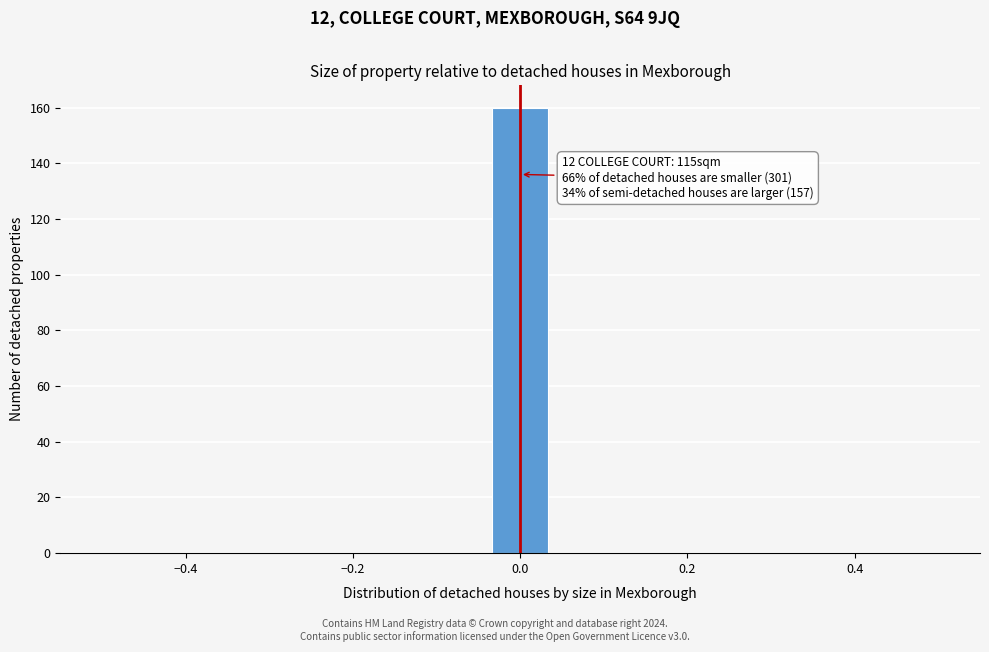

Read against the x-axis, roughly where is the centre of the tallest bar?

0.00